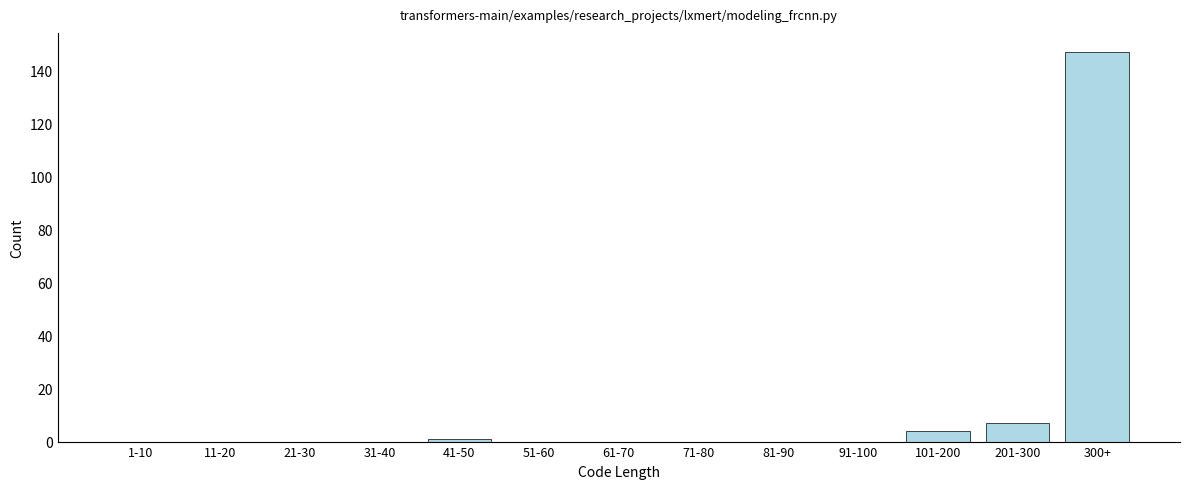

Reading right to left, what are all the values shown in this chart?

300+=147	201-300=7	101-200=4	91-100=0	81-90=0	71-80=0	61-70=0	51-60=0	41-50=1	31-40=0	21-30=0	11-20=0	1-10=0